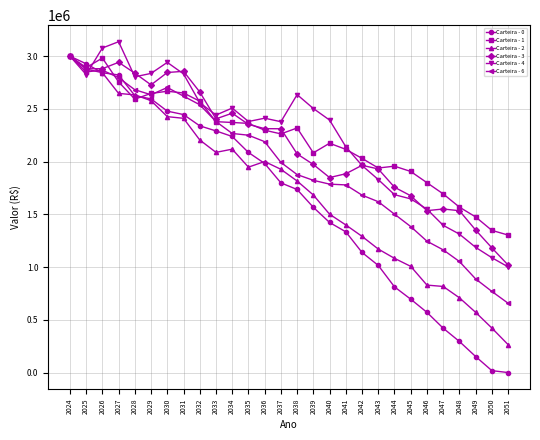

What is the difference between the highest and lowest values at 2038?

899512.5